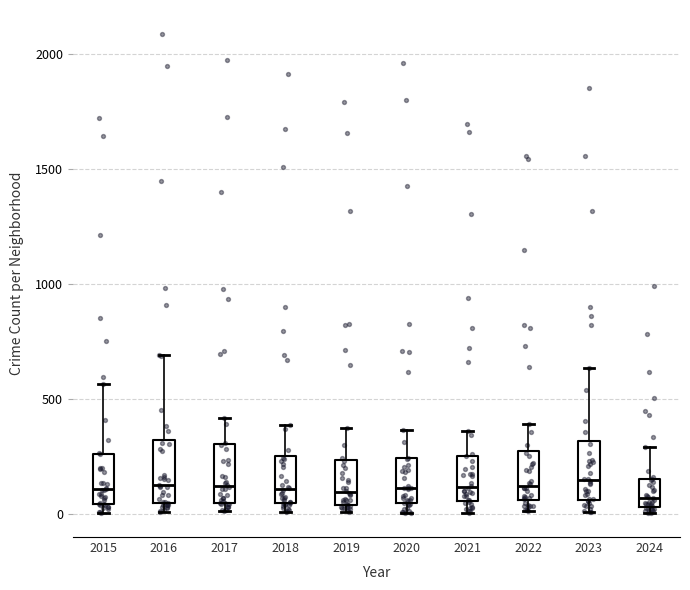

Reading left to right, read every box against the y-axis: the position of its median line, the range the box covers, and the ends of its whiskers. The values are not printed on the chart, so give them approximately, as read against the axis.

2015: median 100, box 50 to 250, whiskers 0 to 550
2016: median 150, box 50 to 300, whiskers 0 to 700
2017: median 100, box 50 to 300, whiskers 0 to 400
2018: median 100, box 50 to 250, whiskers 0 to 400
2019: median 100, box 50 to 250, whiskers 0 to 400
2020: median 100, box 50 to 250, whiskers 0 to 350
2021: median 100, box 50 to 250, whiskers 0 to 350
2022: median 100, box 50 to 250, whiskers 0 to 400
2023: median 150, box 50 to 300, whiskers 0 to 650
2024: median 50 (just above the box's lower edge), box 50 to 150, whiskers 0 to 300